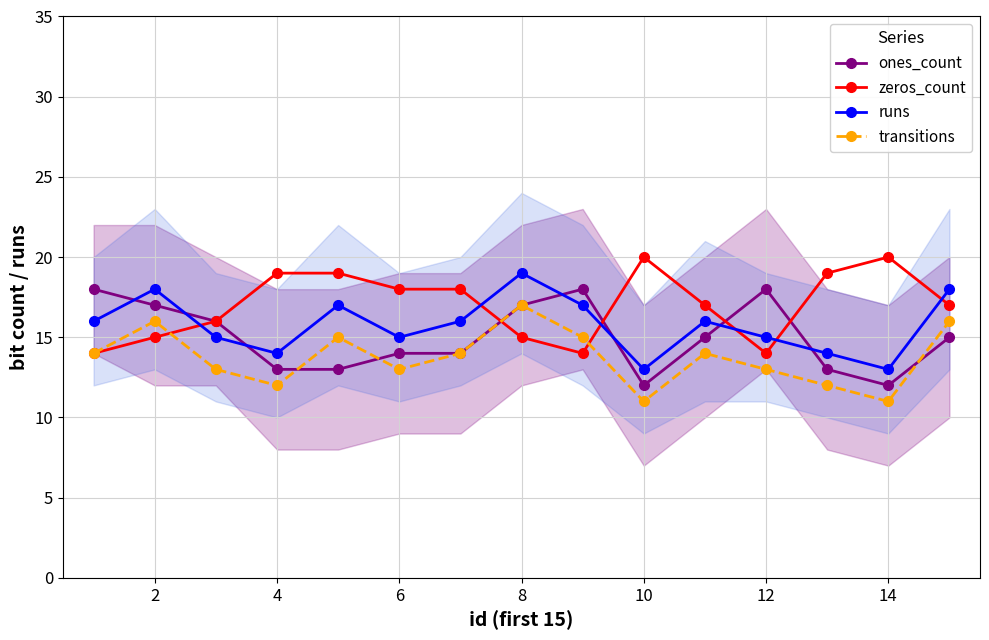

How many lines are shown in the chart?

4